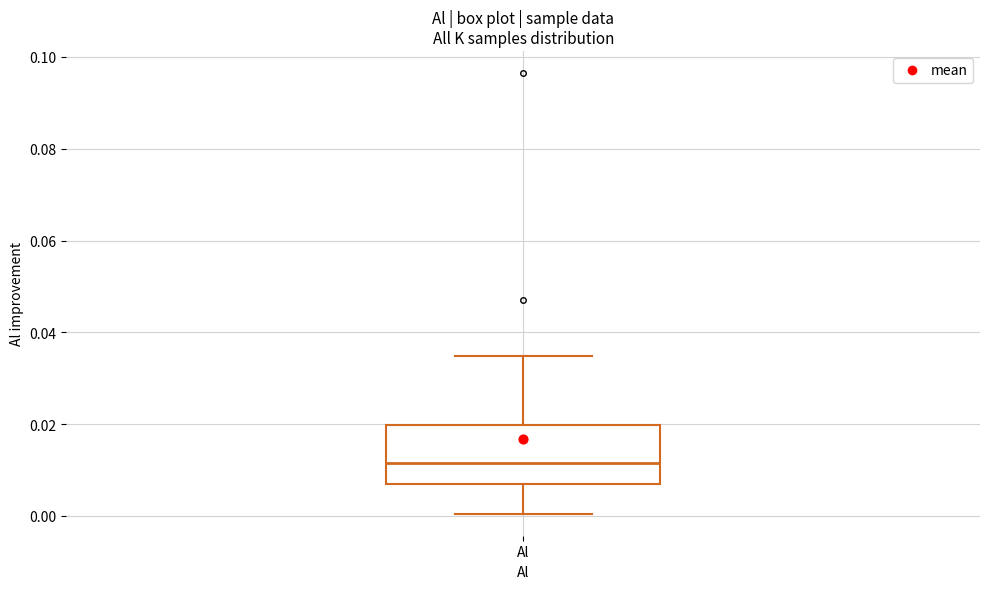

Where is the upper edge of the box for Al on the y-axis? The values are not printed on the chart, so give them approximately, as read against the axis.

0.020